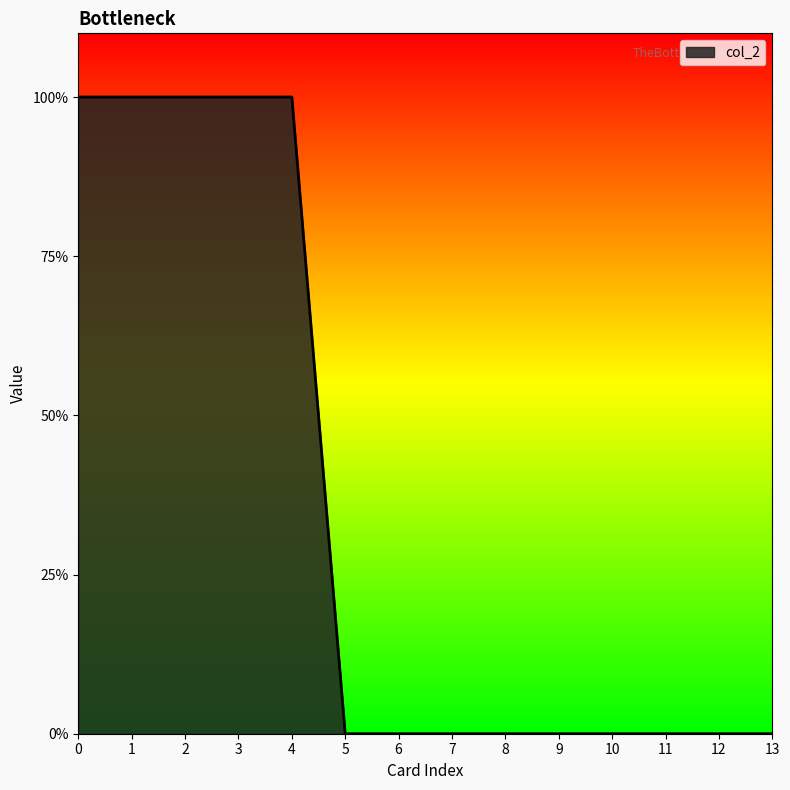

Does the chart display data point markers on the line(s)?

No